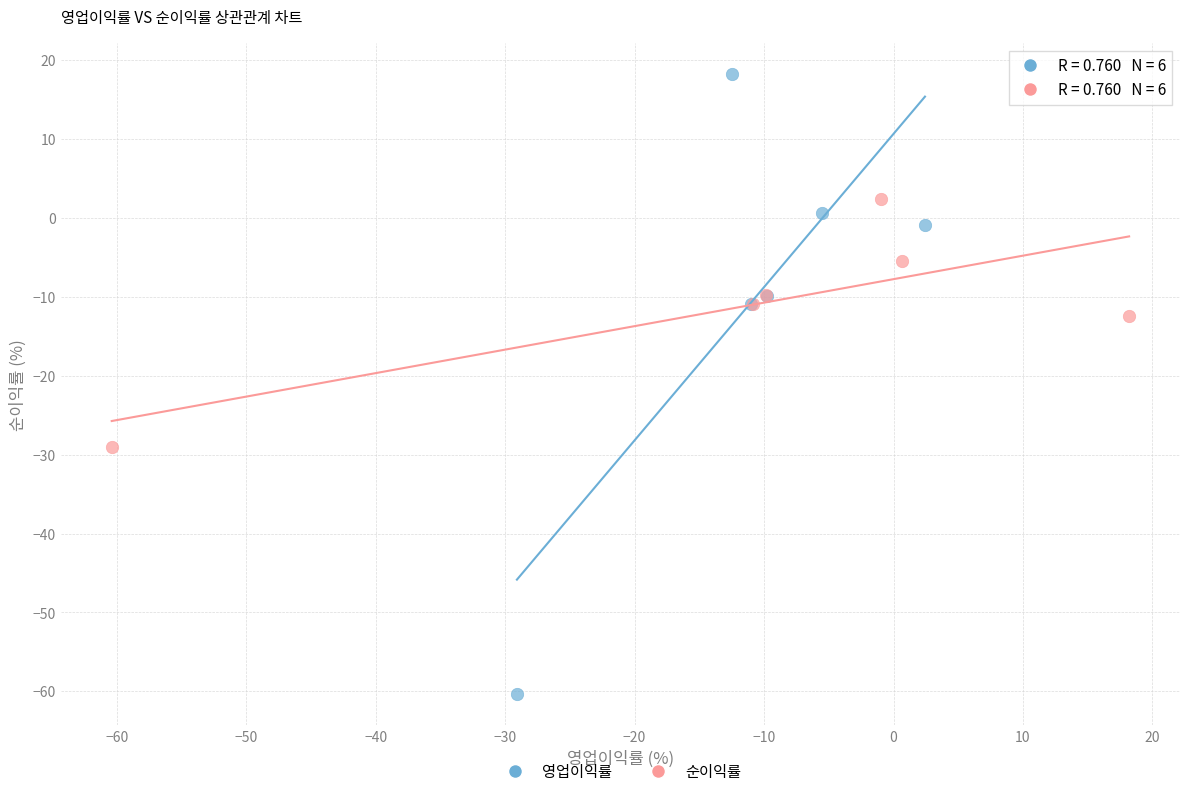

Which series has the largest Y range (max minus min)?

영업이익률